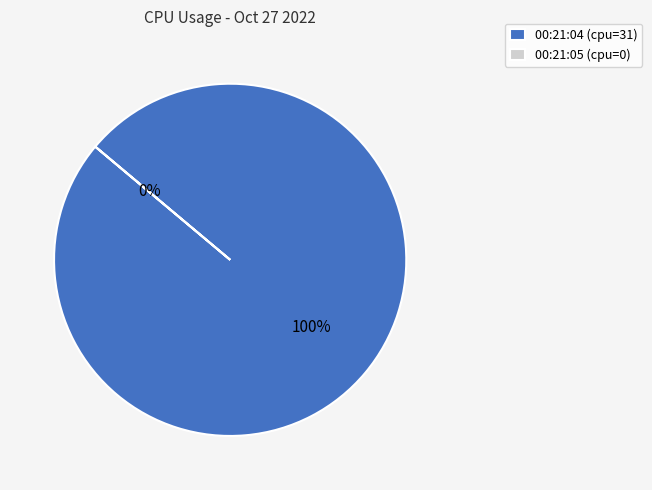

How many segments does this pie chart have?

2